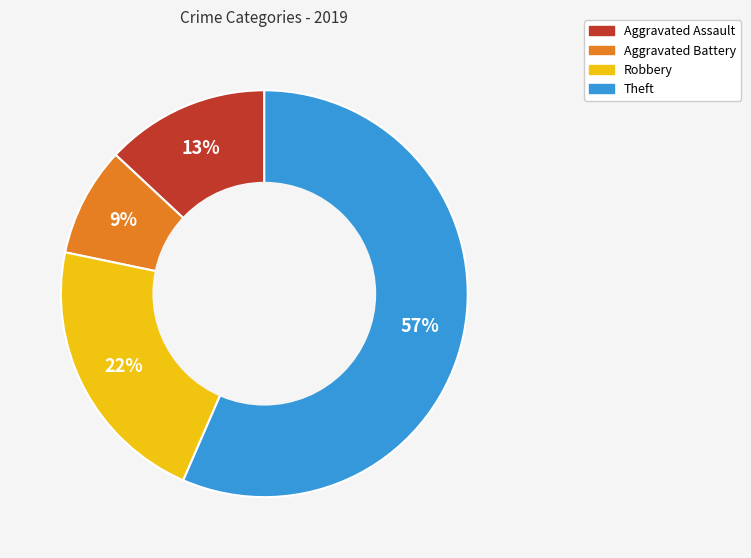

Which slice is the smallest?

Aggravated Battery